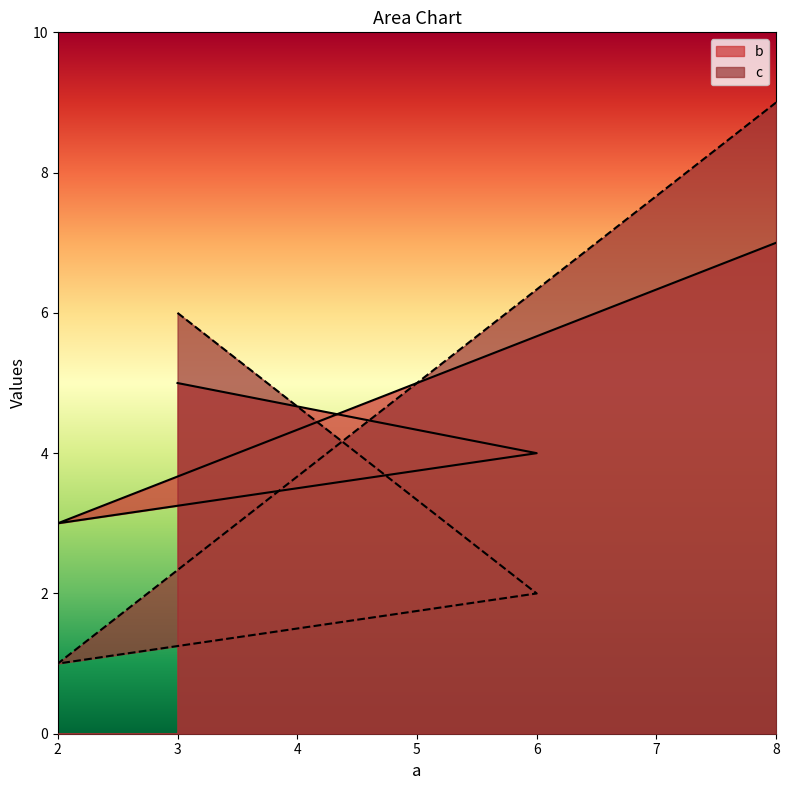

How many categories are shown in the chart?

4